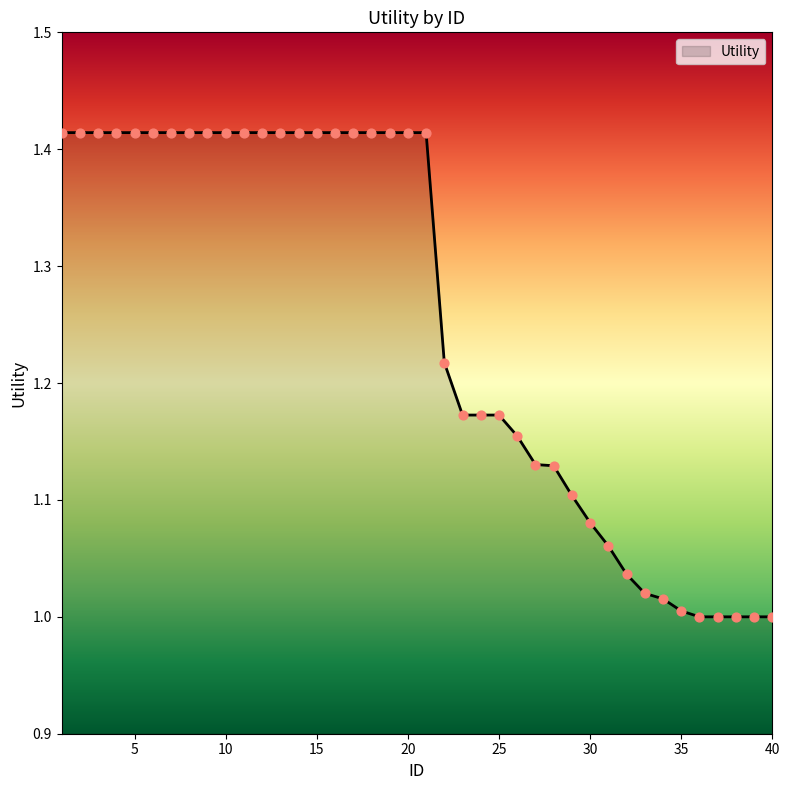

What is the difference between the maximum and minimum values?

0.4